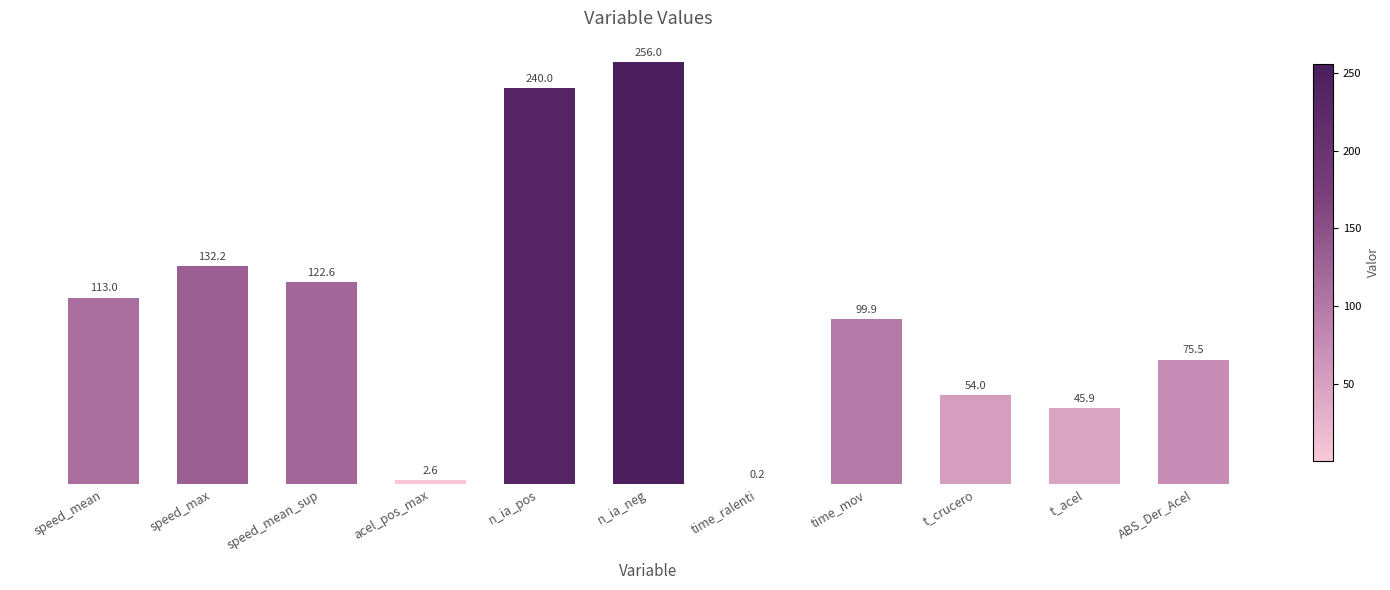

What is the difference between the values at speed_mean_sup and t_crucero?

68.6